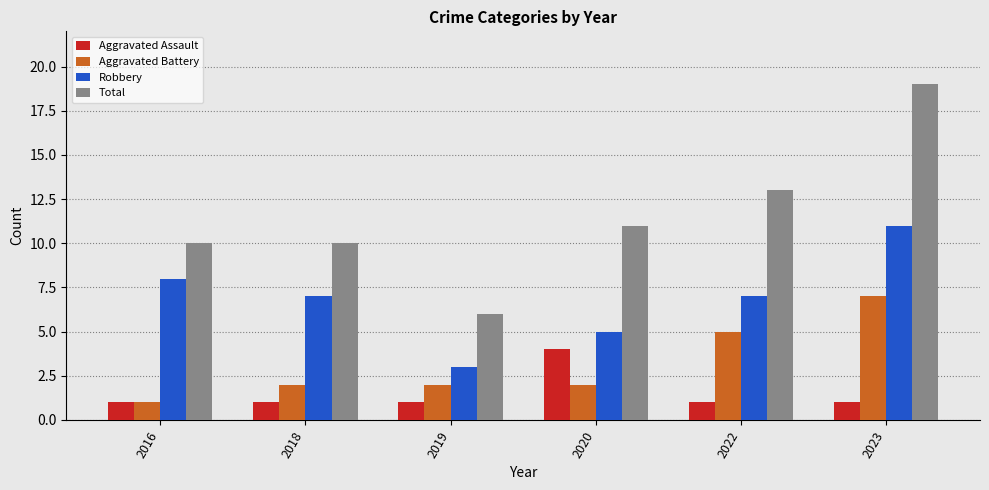

What is the spread (max minus min) of values at 2018?

9